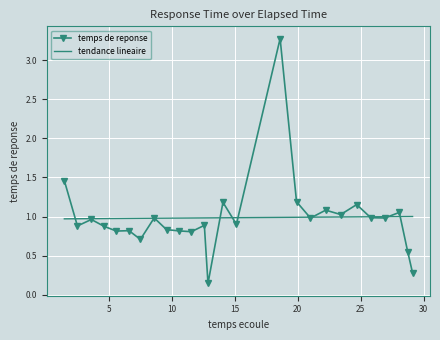

Rank the series by their maximum value, from lowest to highest.

tendance lineaire, temps de reponse